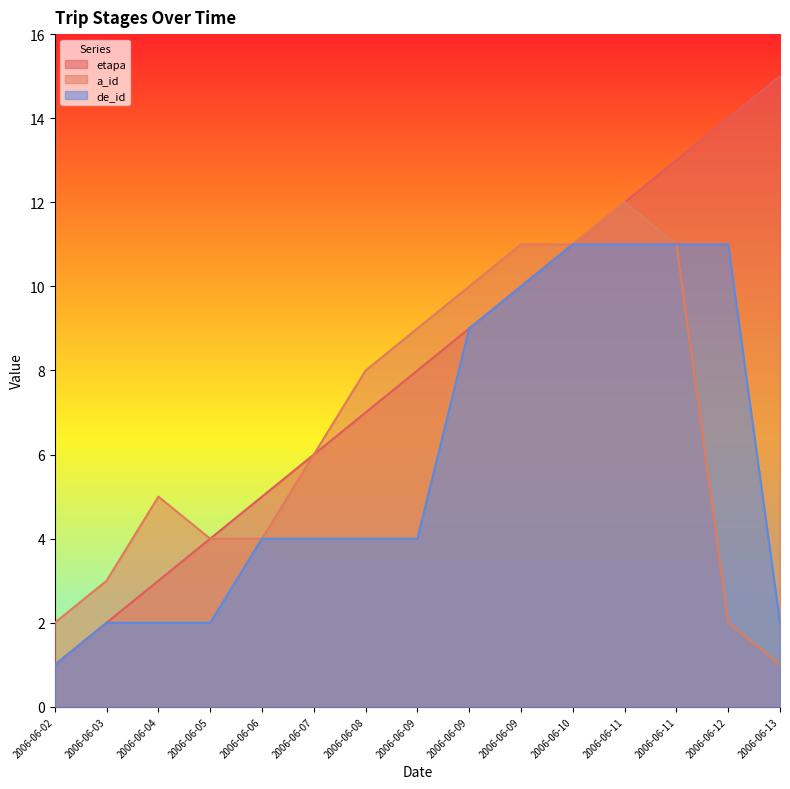

What is the minimum value shown in the chart?

1